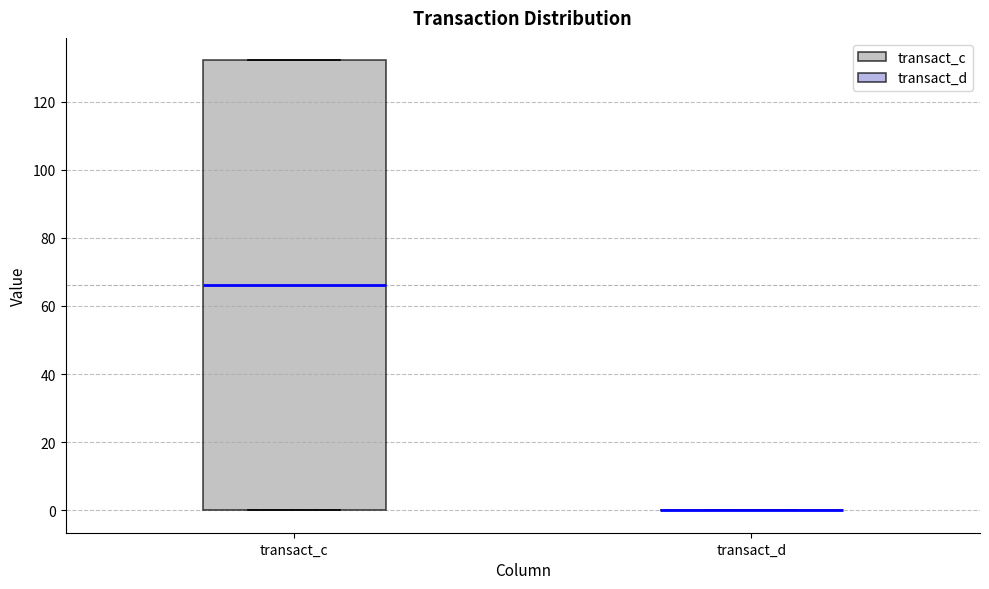

Reading left to right, read every box against the y-axis: the position of its median line, the range the box covers, and the ends of its whiskers. The values are not printed on the chart, so give them approximately, as read against the axis.

transact_c: median 66, box 0 to 132, whiskers 0 to 132
transact_d: box collapsed to a line at 0, whiskers 0 to 0